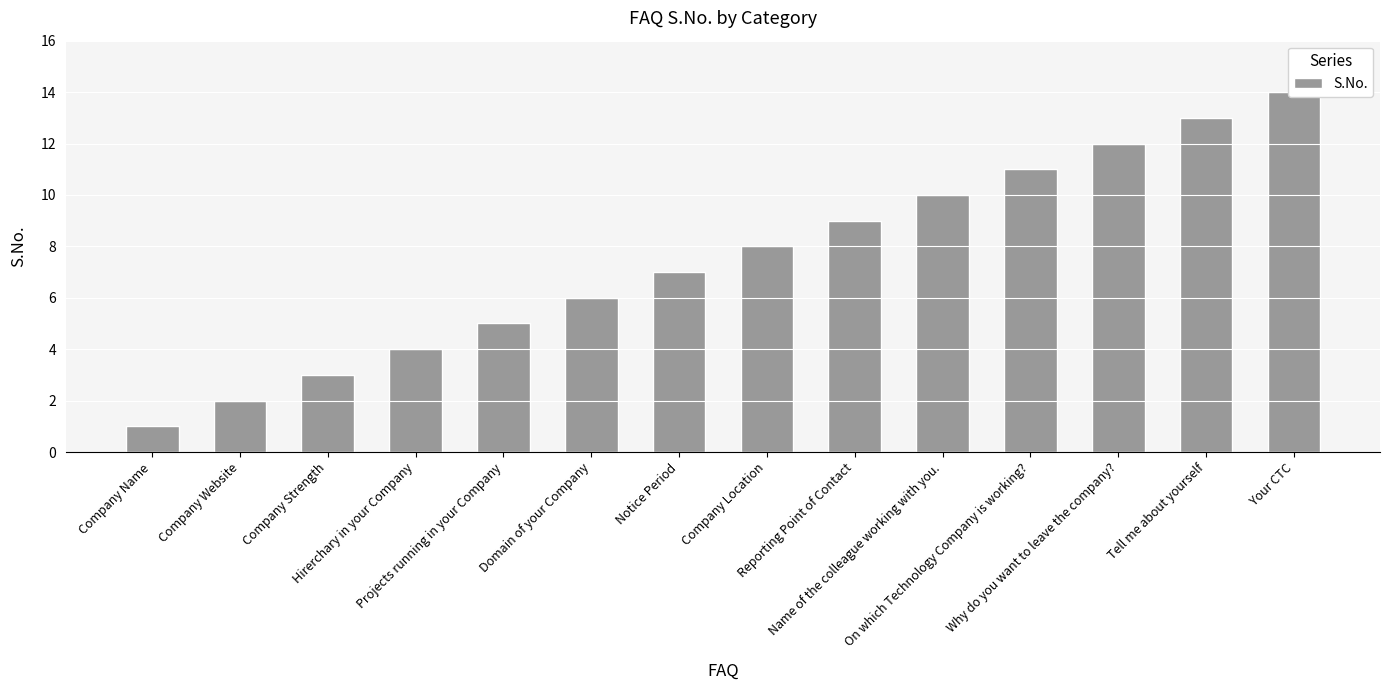

What is the difference between the maximum and minimum values?

13